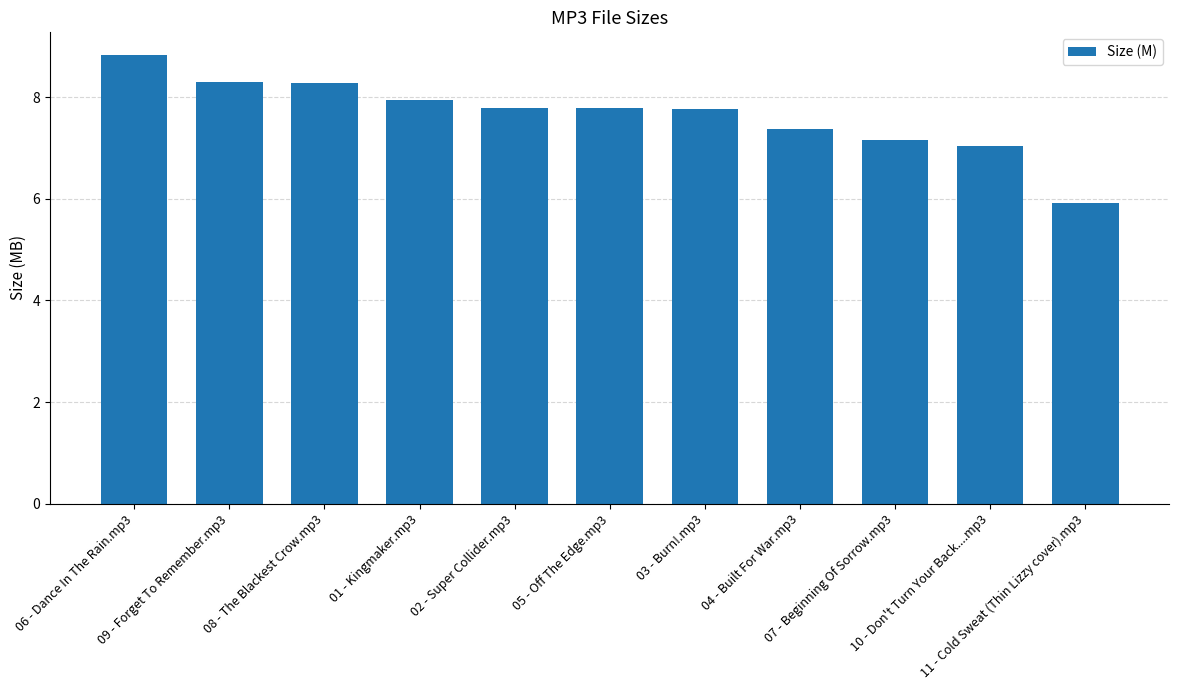

What is the difference between the maximum and minimum values?

2.9